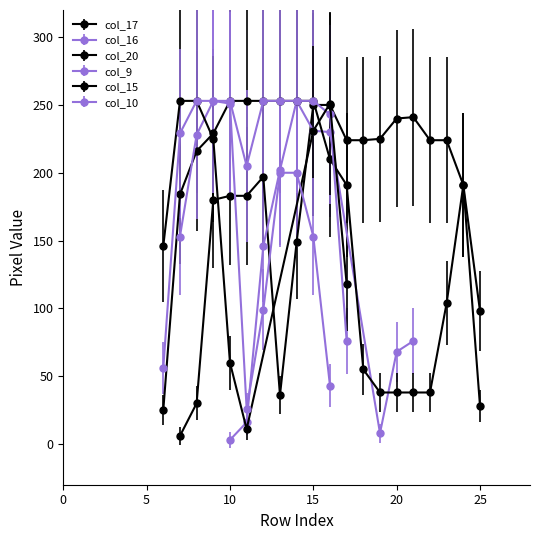

How many data points in col_17 are above 180?

13